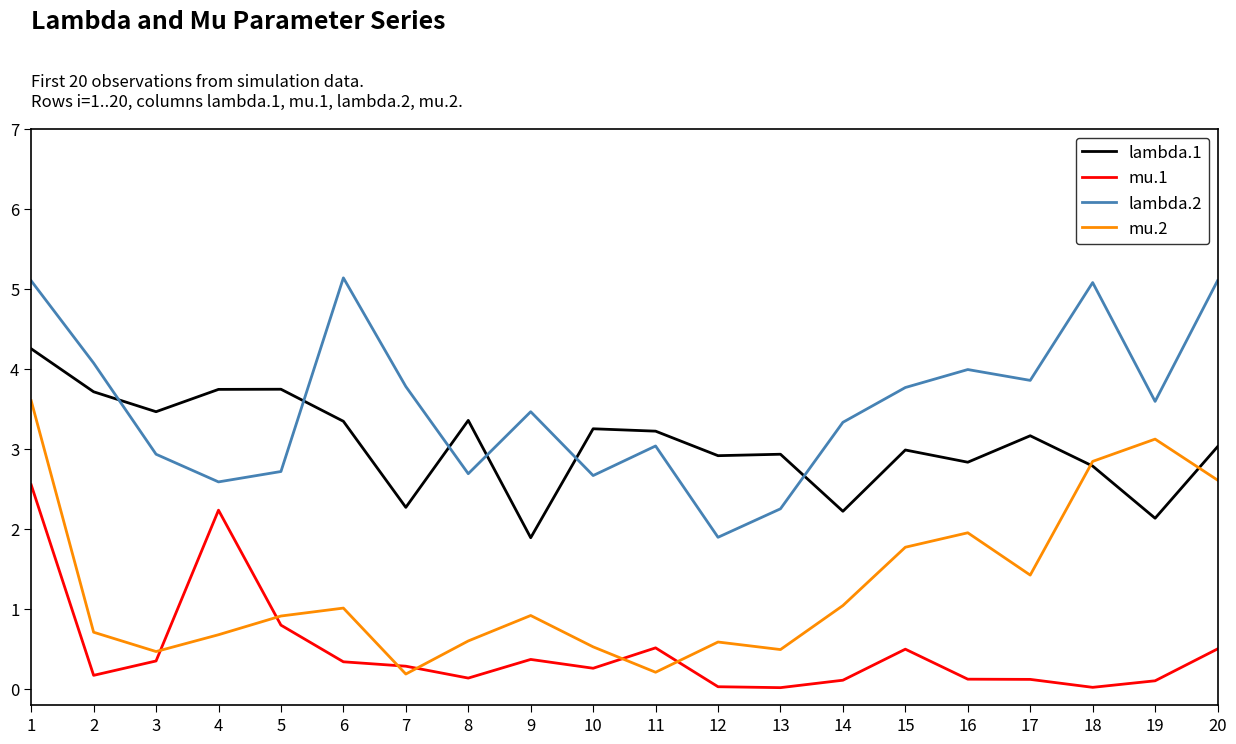

List the series in order of their overall mean, lowest first.

mu.1, mu.2, lambda.1, lambda.2